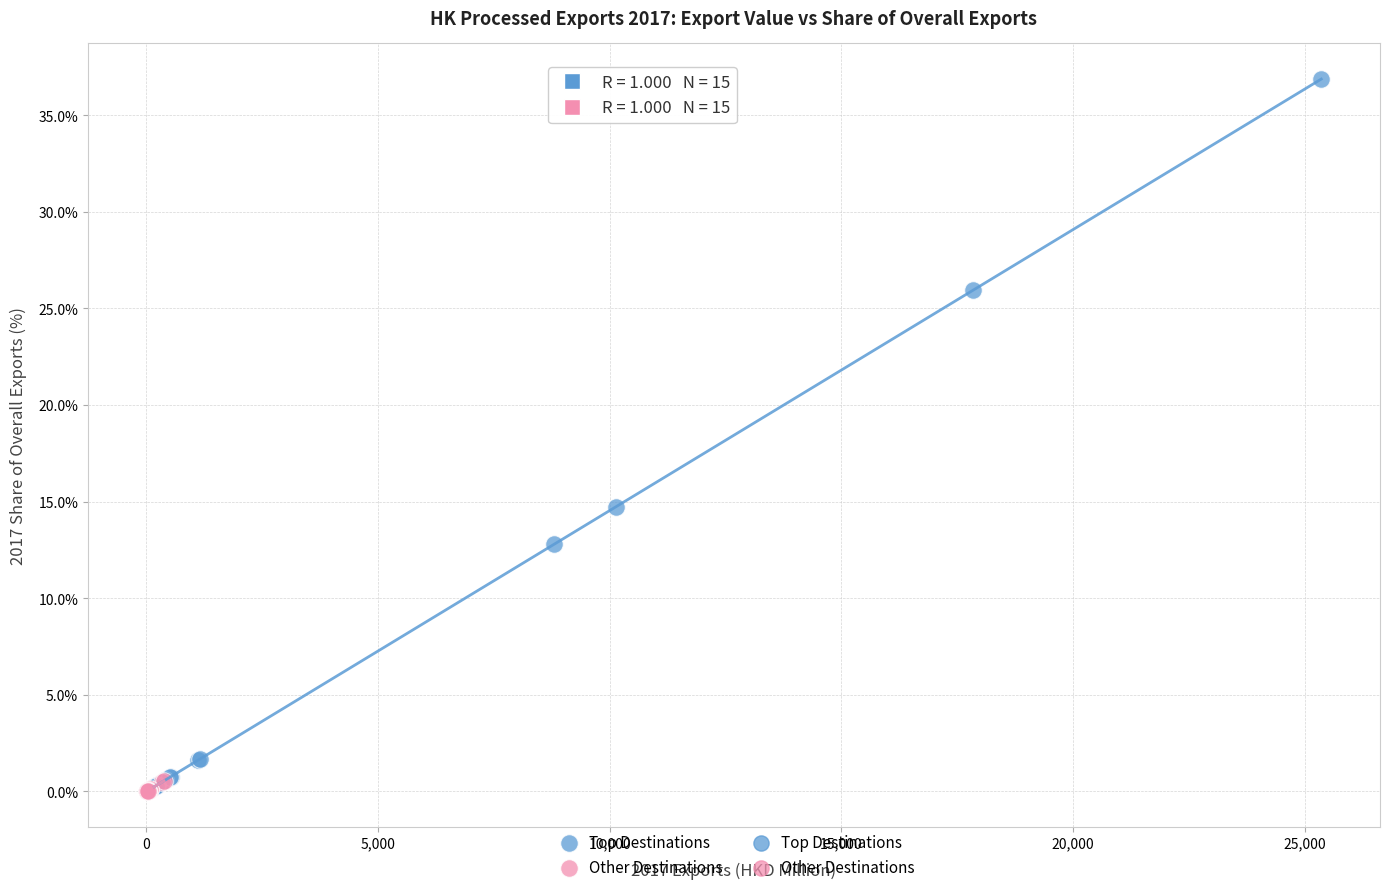

Which series contains the highest Y value?

Top Destinations